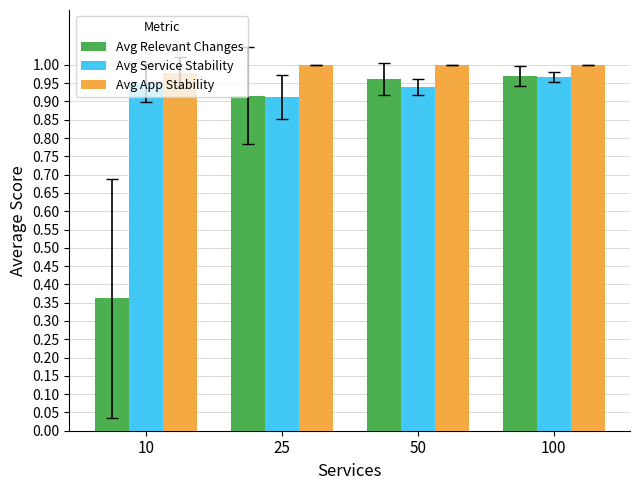

How many bars are there in each group?

3